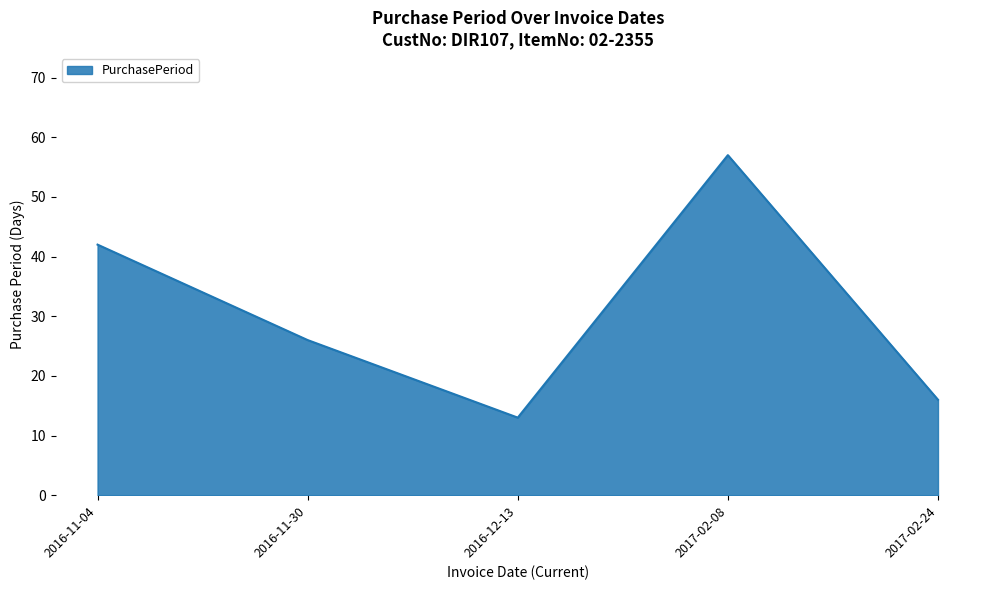

True or false: the data shows 57 at 2017-02-08.

True